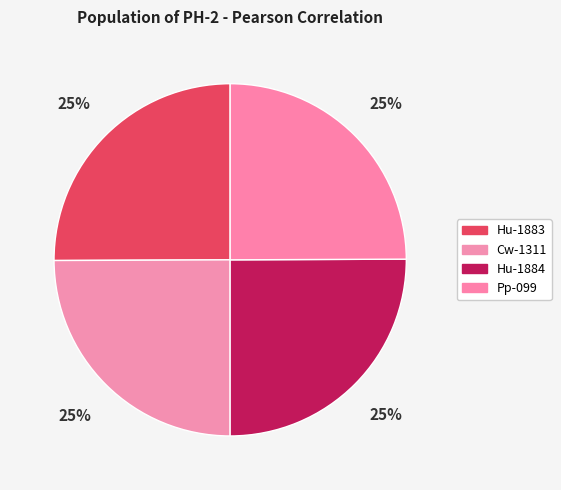

Does Hu-1884 represent more than half of the total?

No